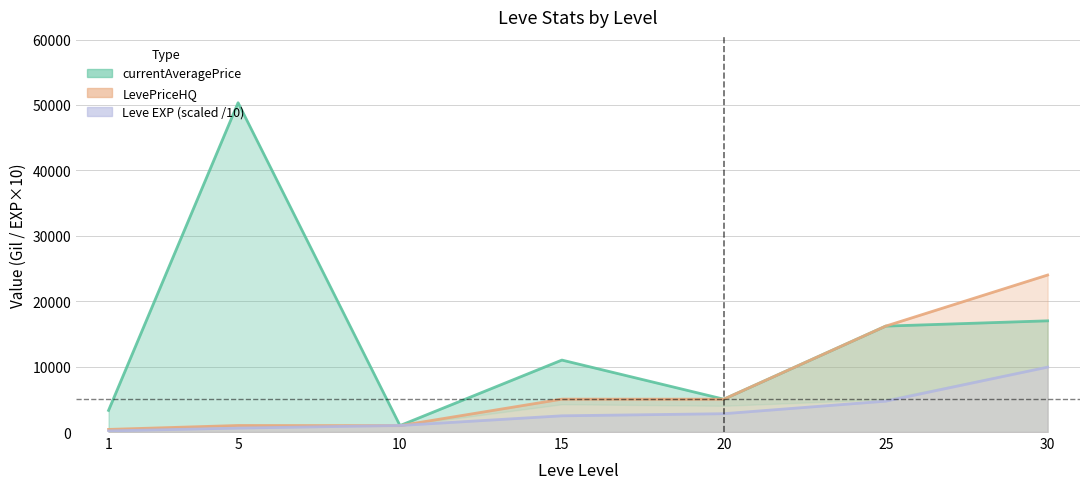

What is the difference between the highest and lowest values at 15?

8521